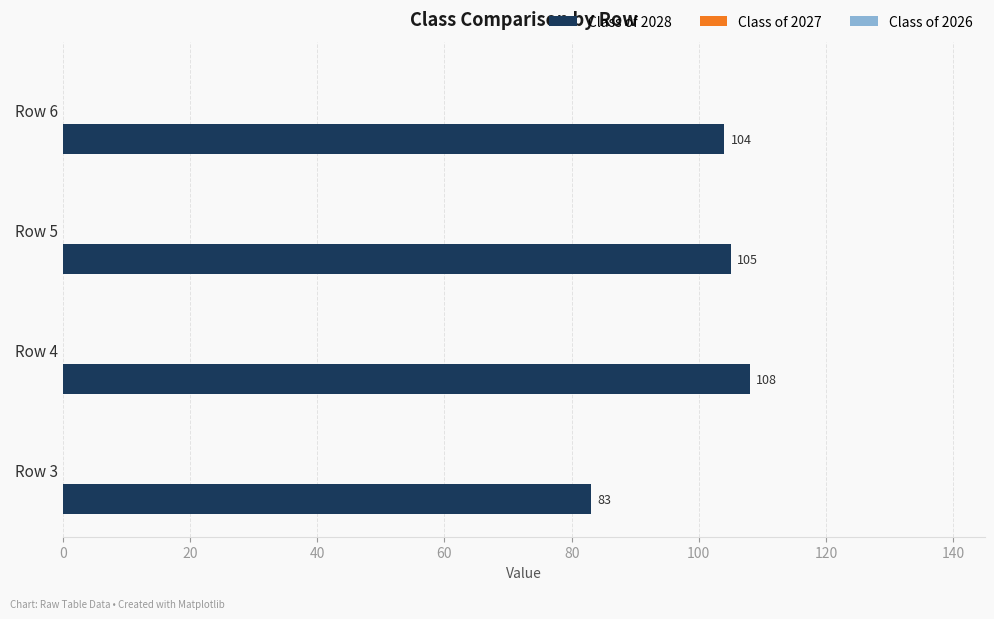

What is the approximate value at Row 5, to the nearest 5?

105